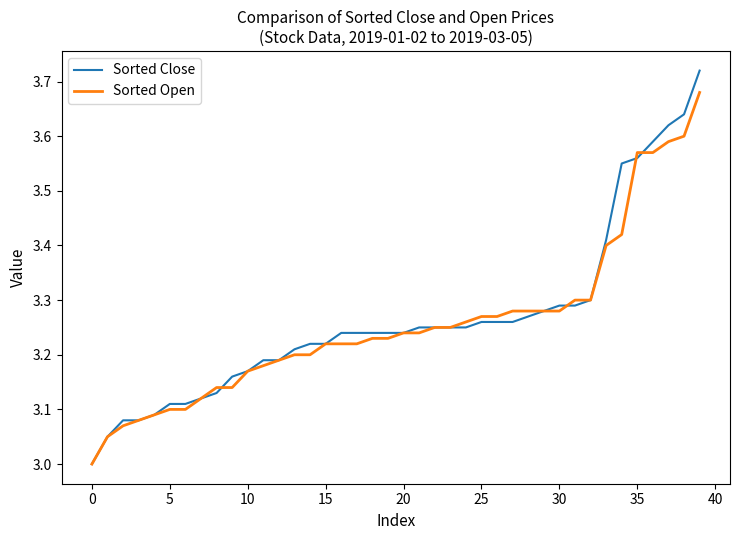

Which series has the largest range (max minus min)?

Sorted Close